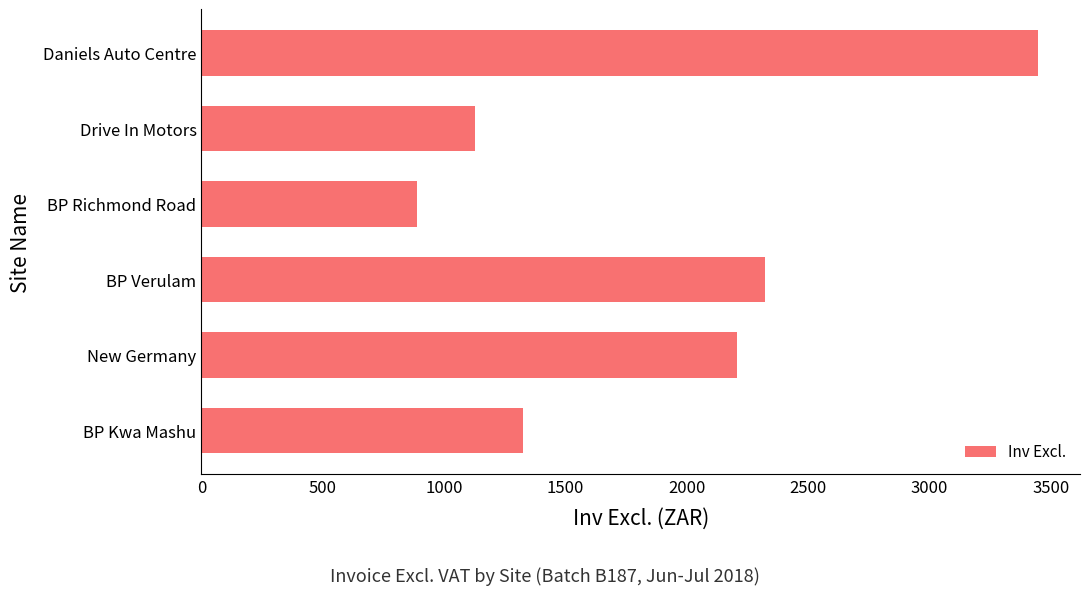

Where is the data nearest to the value 2167?

New Germany